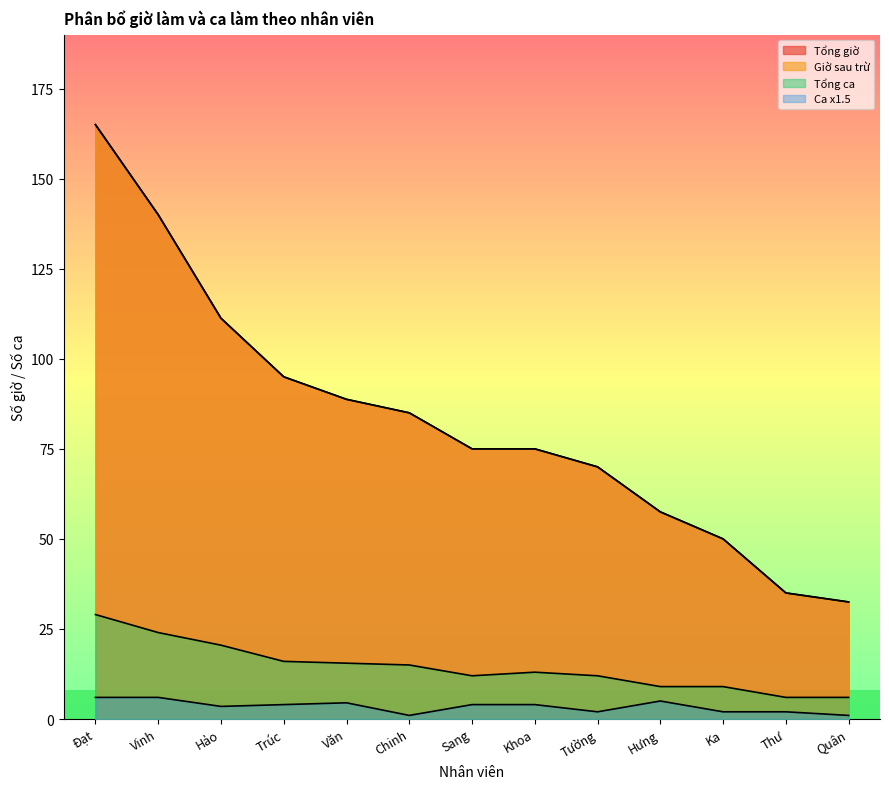

What value does the Ca x1.5 series have at Văn?

4.5